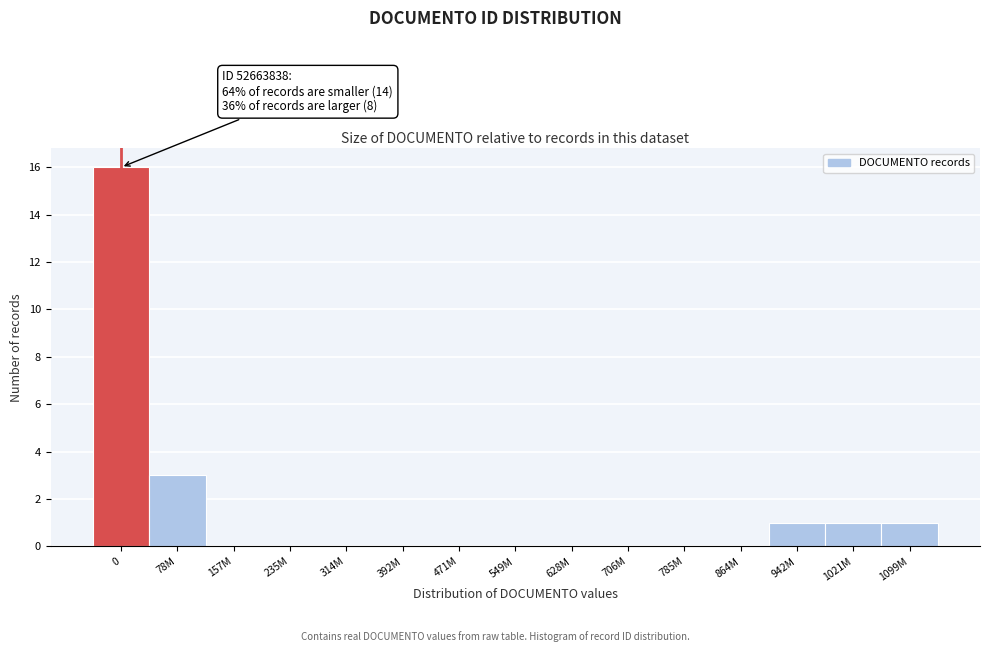

Reading left to right, what are all the values shown in this chart?

0=16	78M=3	157M=0	235M=0	314M=0	392M=0	471M=0	549M=0	628M=0	706M=0	785M=0	864M=0	942M=1	1021M=1	1099M=1